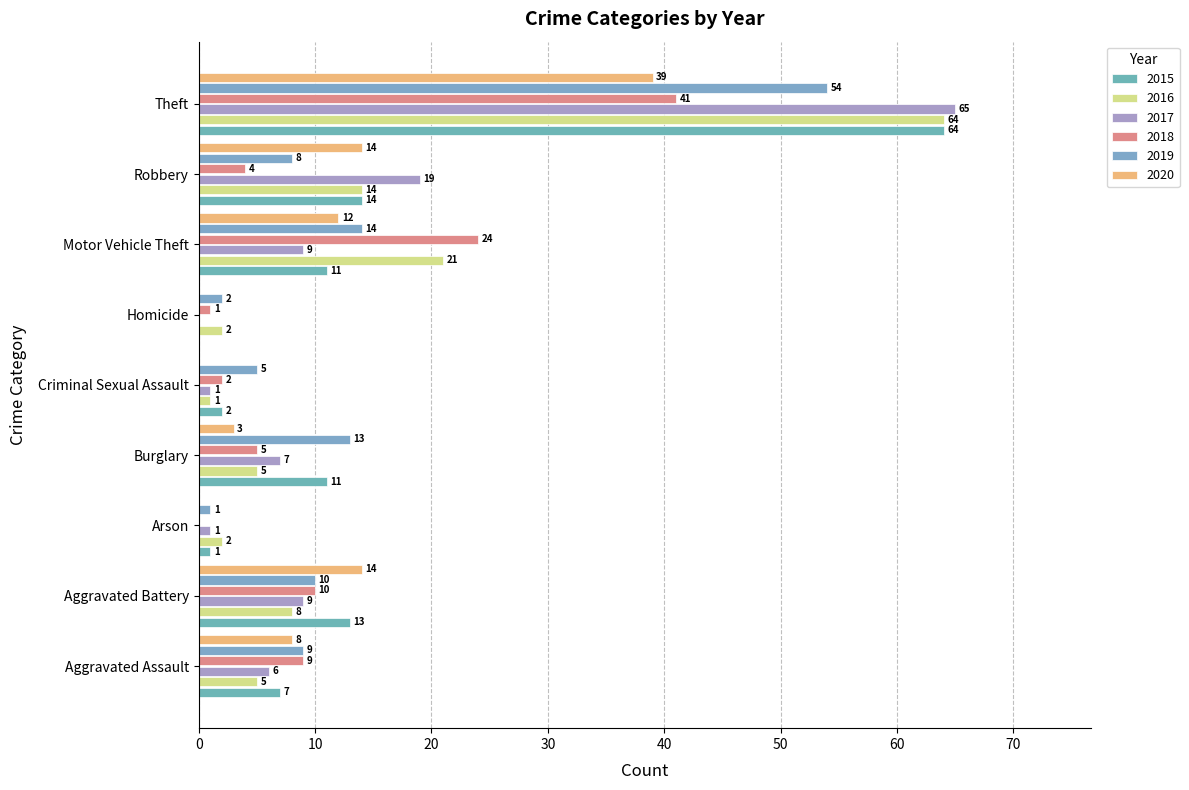

What are all the series names shown in the legend?

2015, 2016, 2017, 2018, 2019, 2020